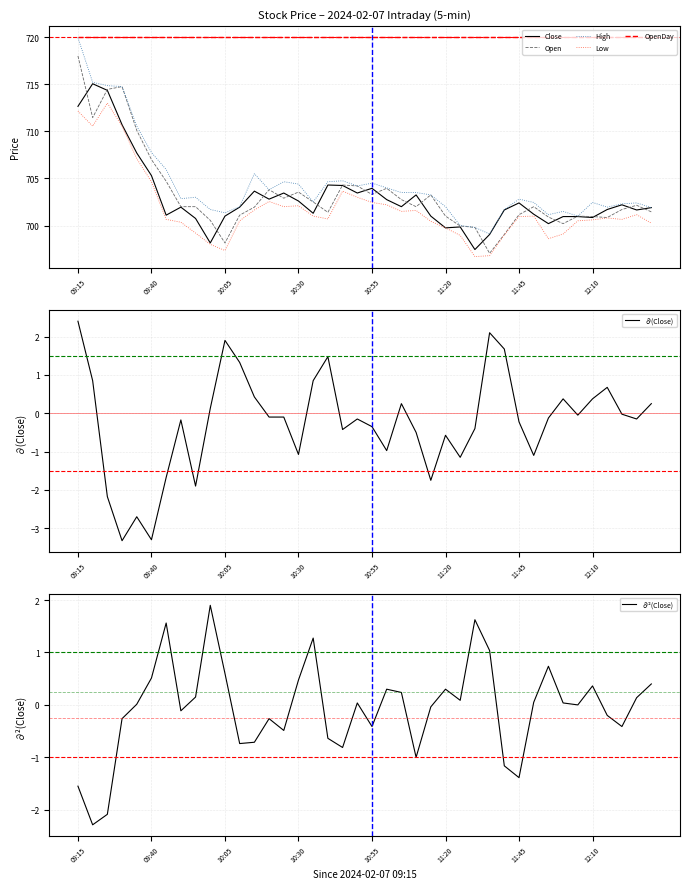

At how many categories does at least one series exceed 699?

40